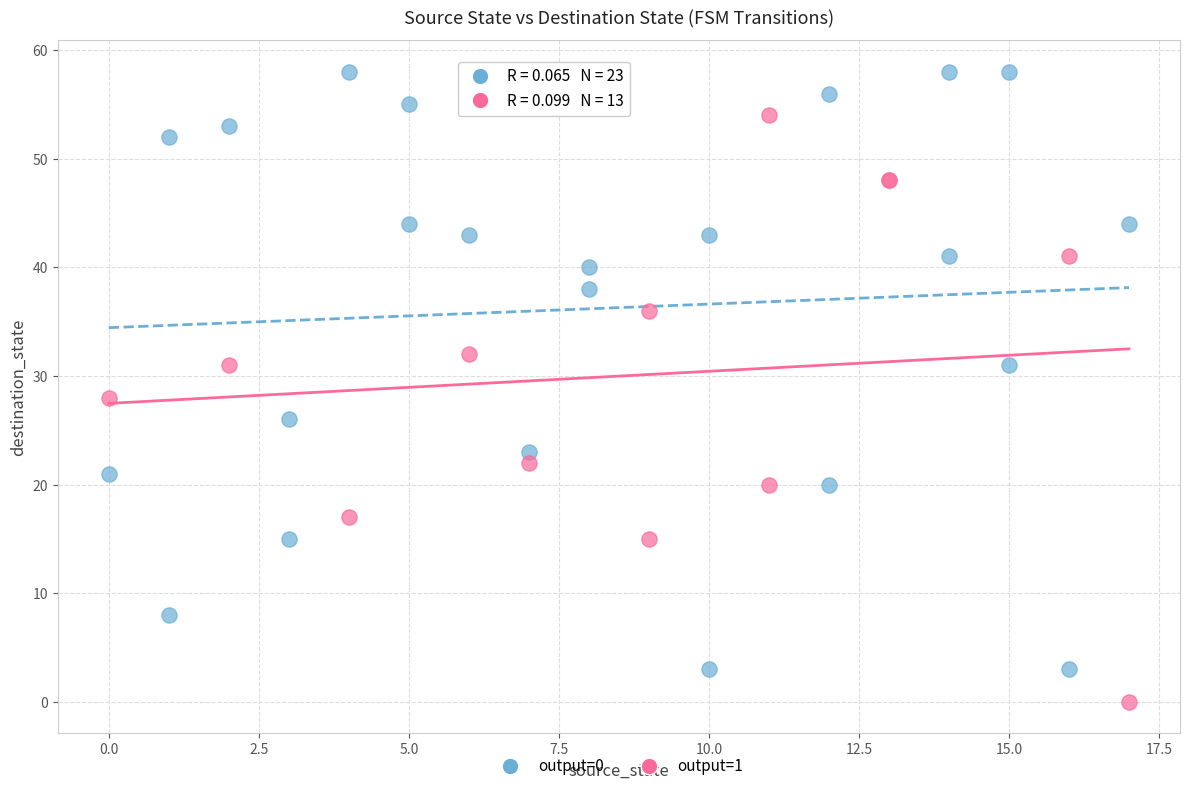

Which series reaches the minimum Y coordinate?

output=1